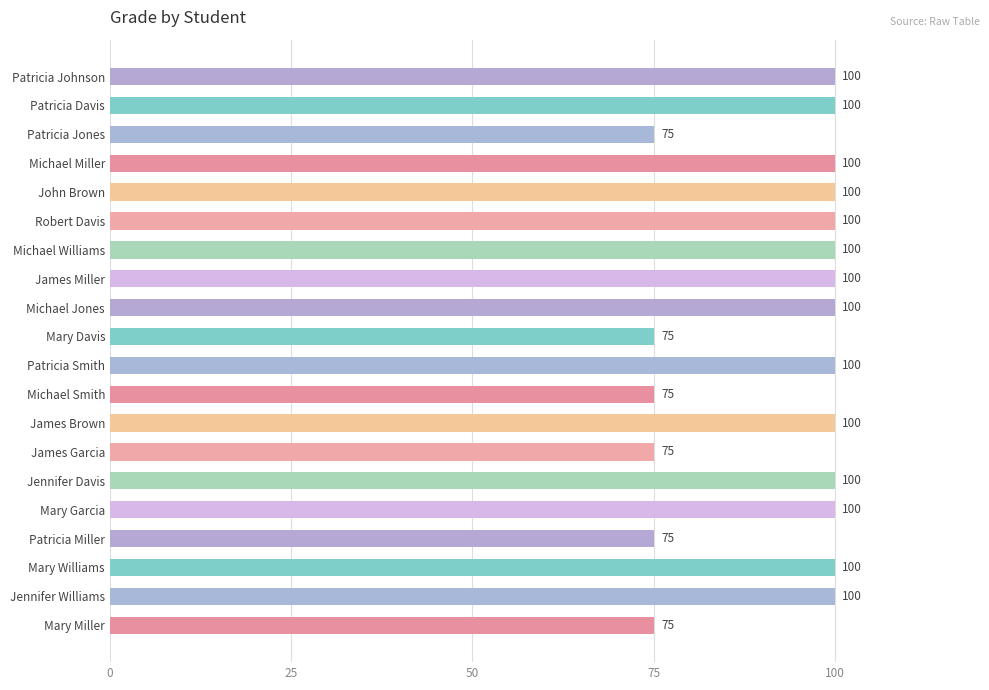

What is the label of the 8th bar from the top?

James Miller